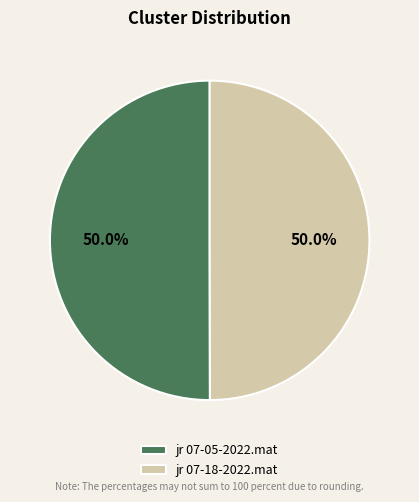

How much of the chart is everything except jr 07-18-2022.mat?

50.0%